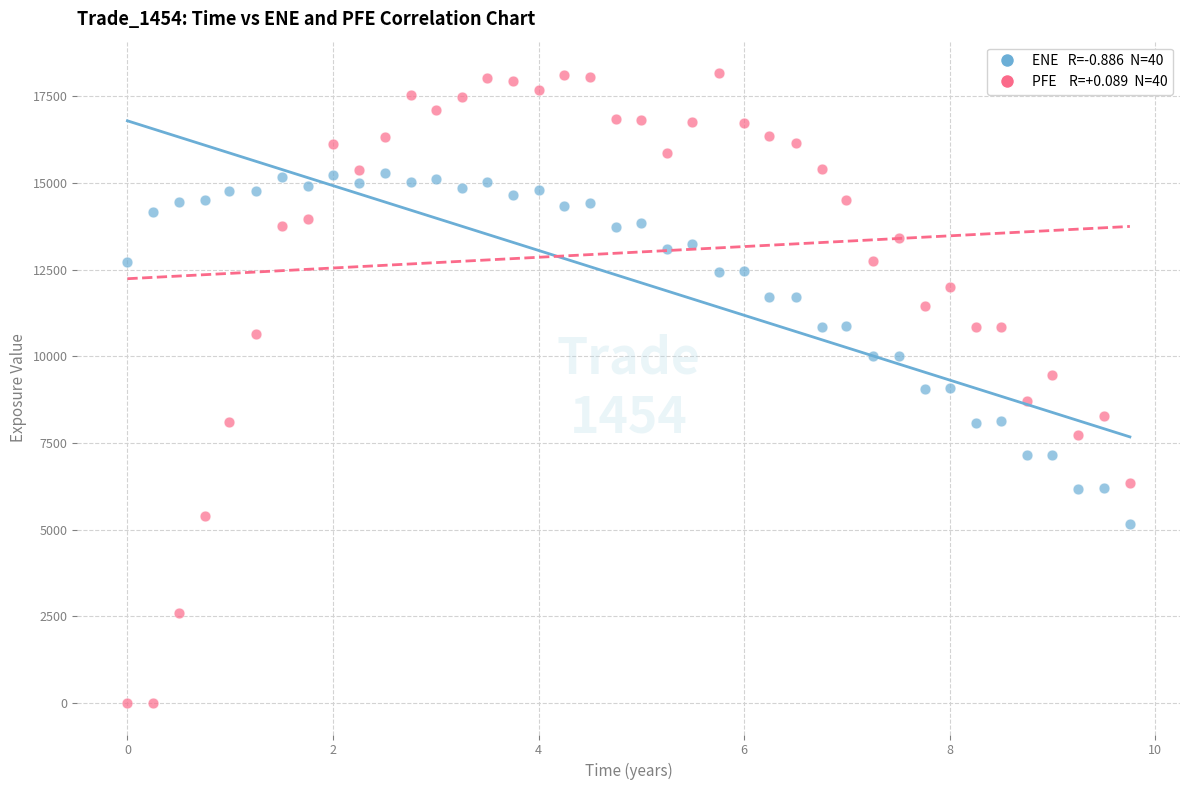

Across all data points, what is the range of X values (max minus min)?

9.8